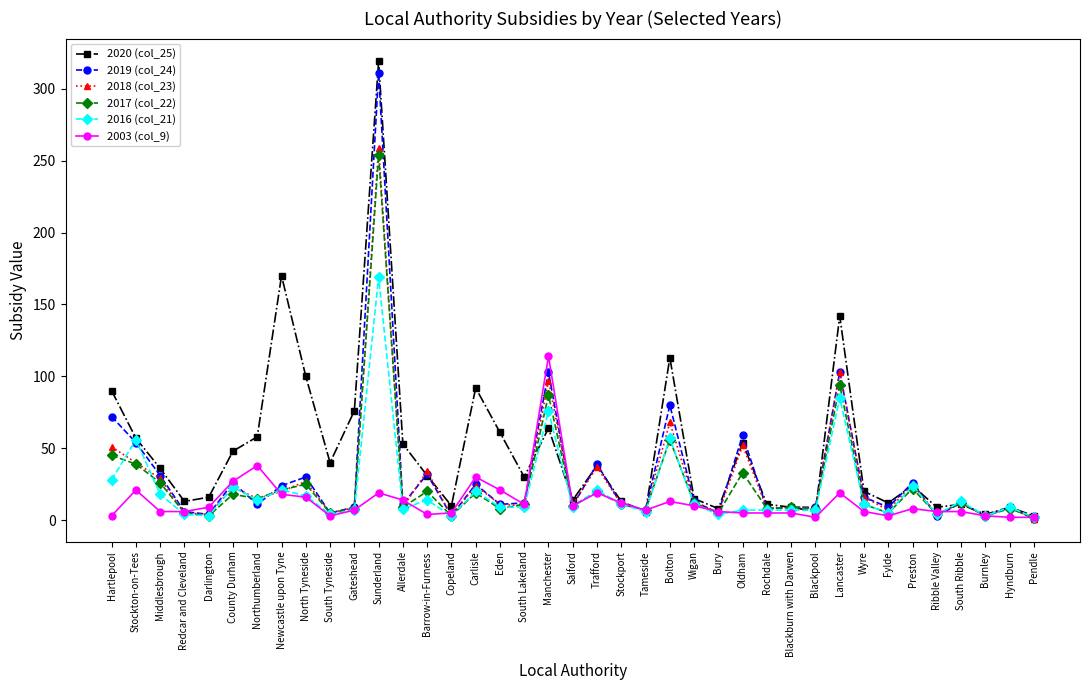

List the series in order of their peak value, highest first.

2020 (col_25), 2019 (col_24), 2018 (col_23), 2017 (col_22), 2016 (col_21), 2003 (col_9)